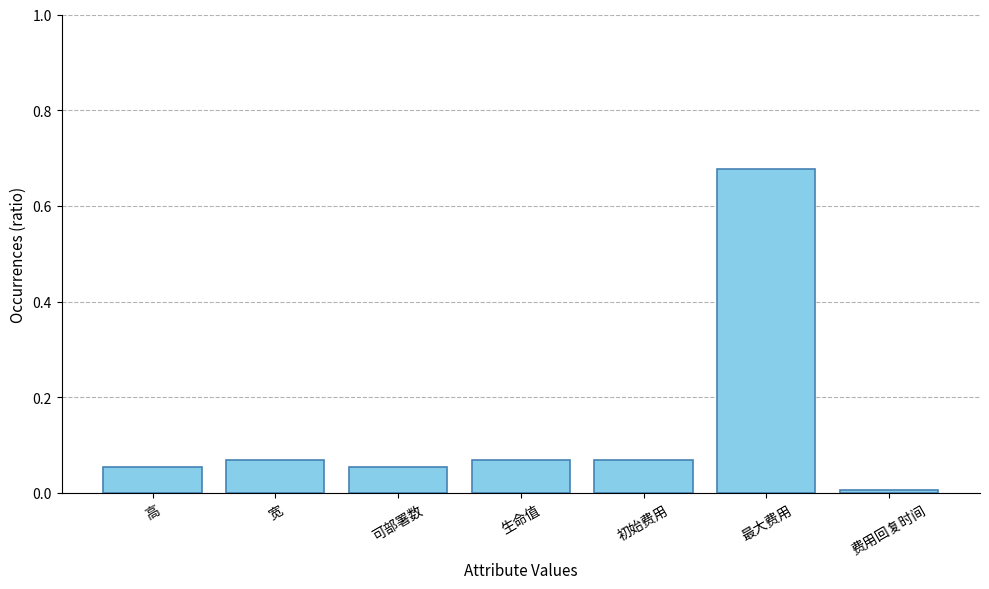

What is the label of the 7th bar from the left?

费用回复时间